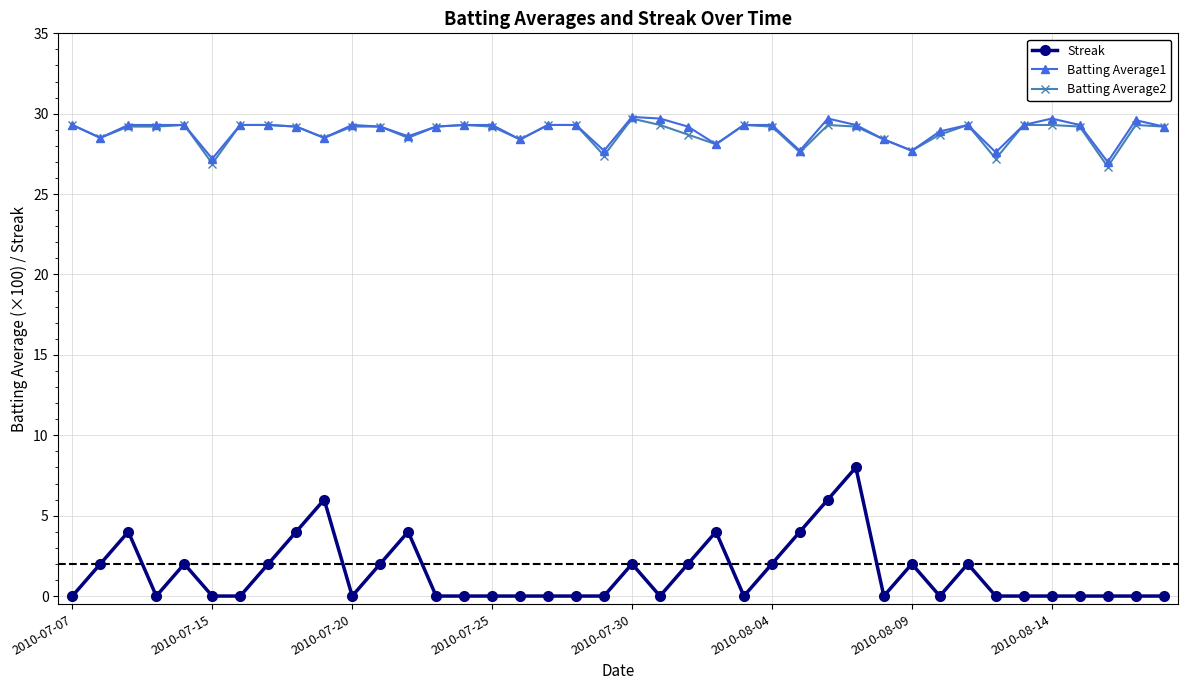

True or false: Streak and Batting Average2 cross at least once.

False